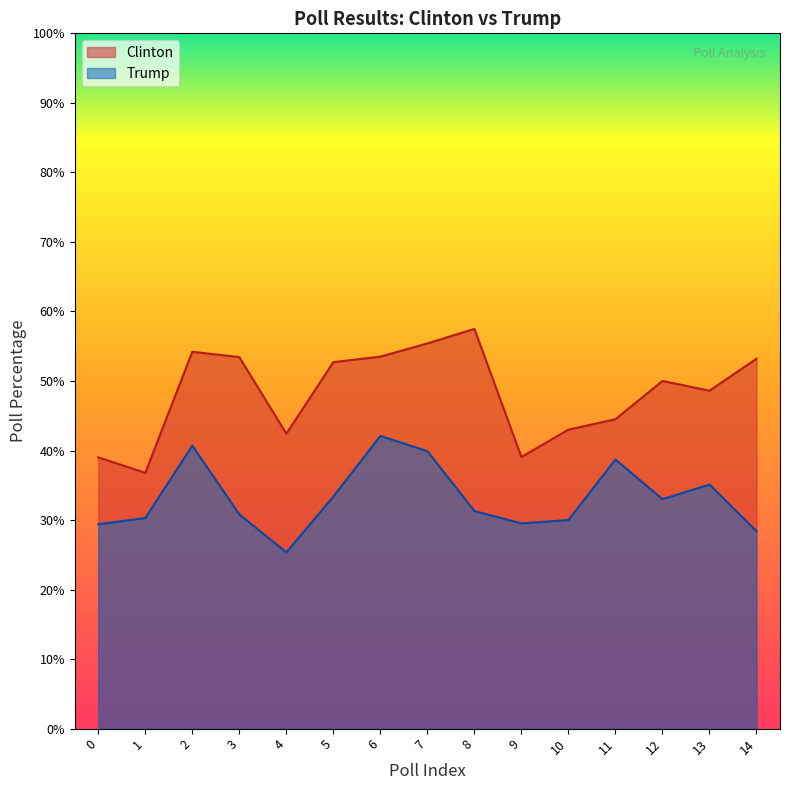

Reading right to left, extract all data points from this chart.

Clinton: 14=53.2	13=48.6	12=50.0	11=44.5	10=43.0	9=39.1	8=57.5	7=55.4	6=53.5	5=52.7	4=42.4	3=53.4	2=54.2	1=36.8	0=39.0
Trump: 14=28.4	13=35.1	12=33.0	11=38.7	10=30.0	9=29.5	8=31.3	7=39.9	6=42.1	5=33.4	4=25.4	3=30.8	2=40.7	1=30.3	0=29.4